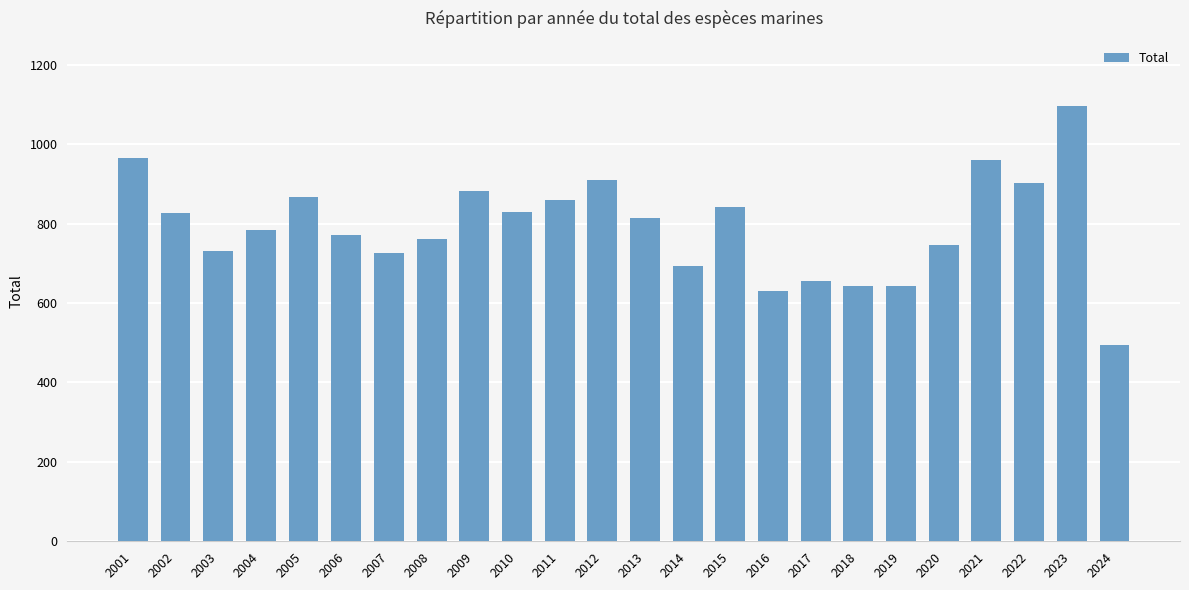

How many values are below 813?

12